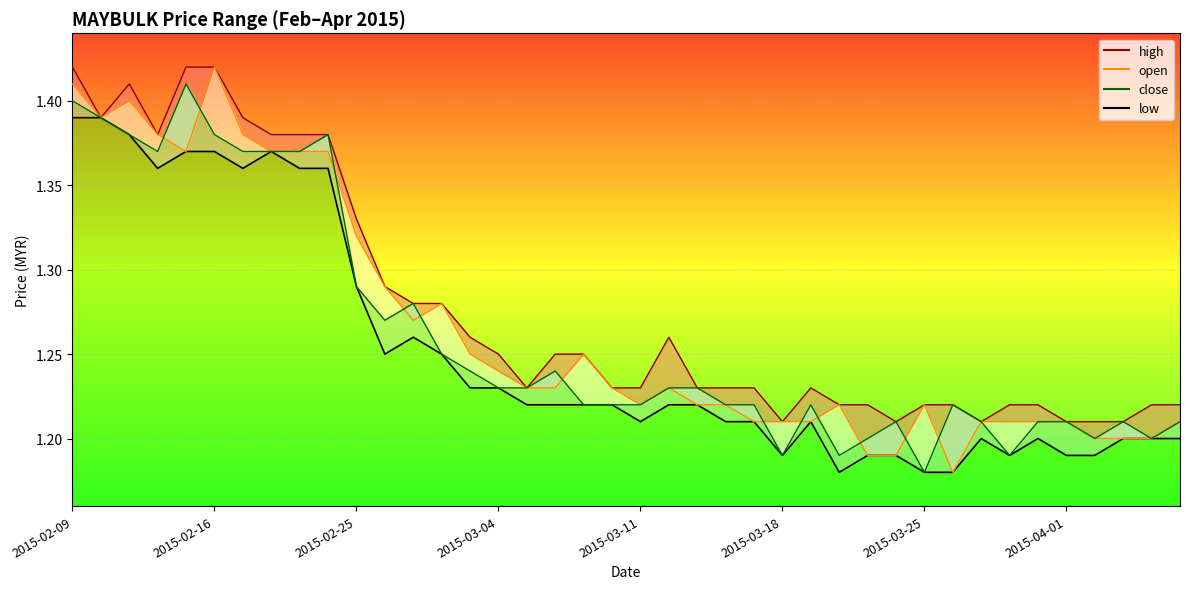

Does the chart display data point markers on the line(s)?

No